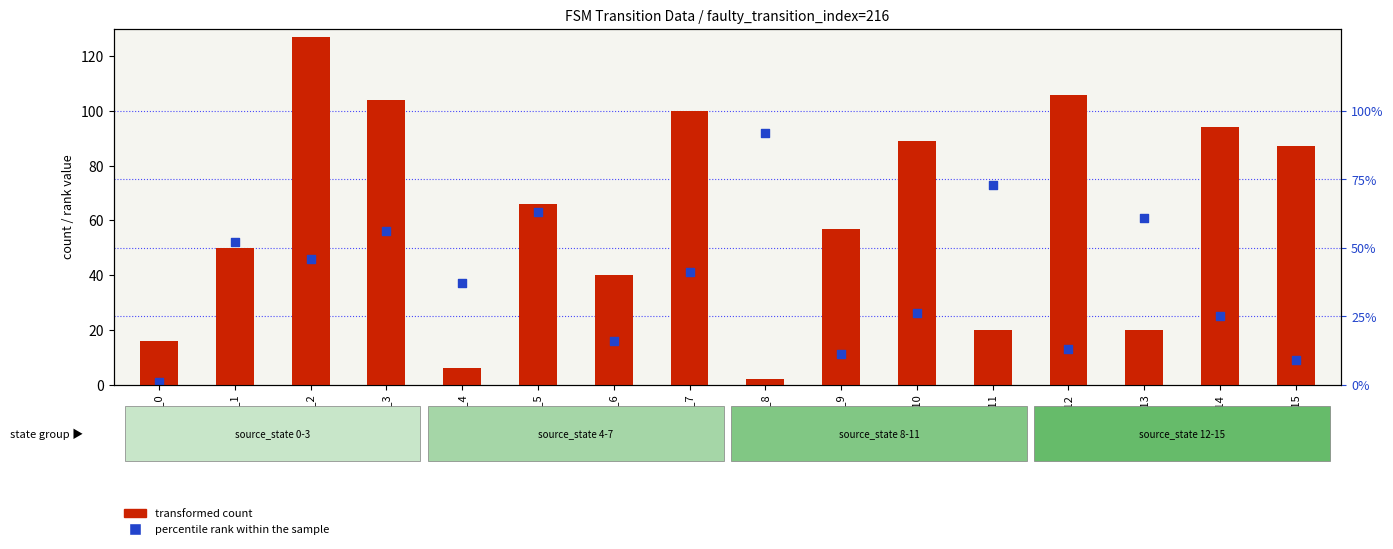

Which series has the largest total across all categories?

transformed count